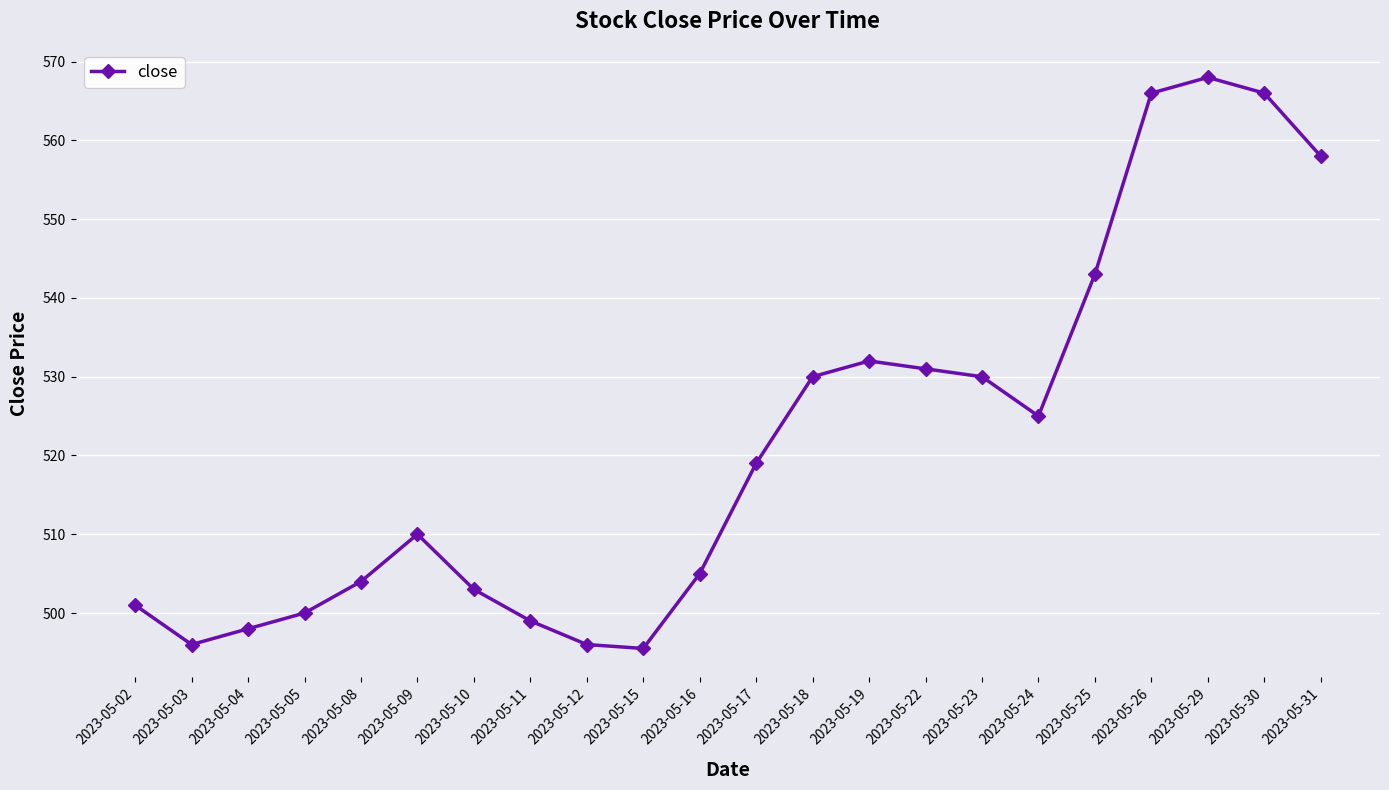

What is the value of the 3rd point from the left?

498.0